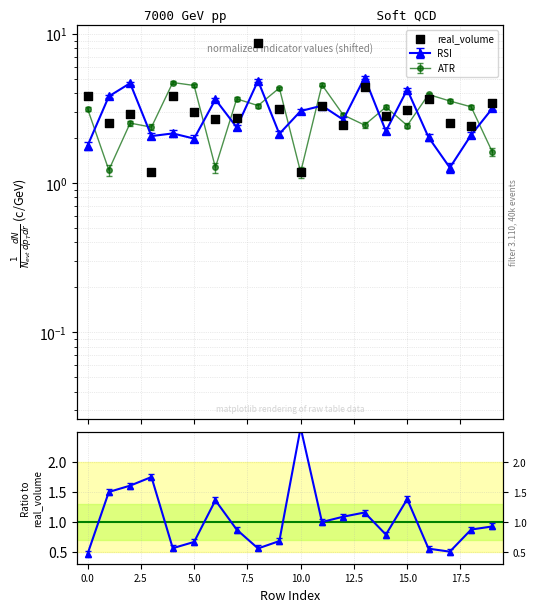

What is the ratio of the value at 5.0 to the value at 2.5?

0.4